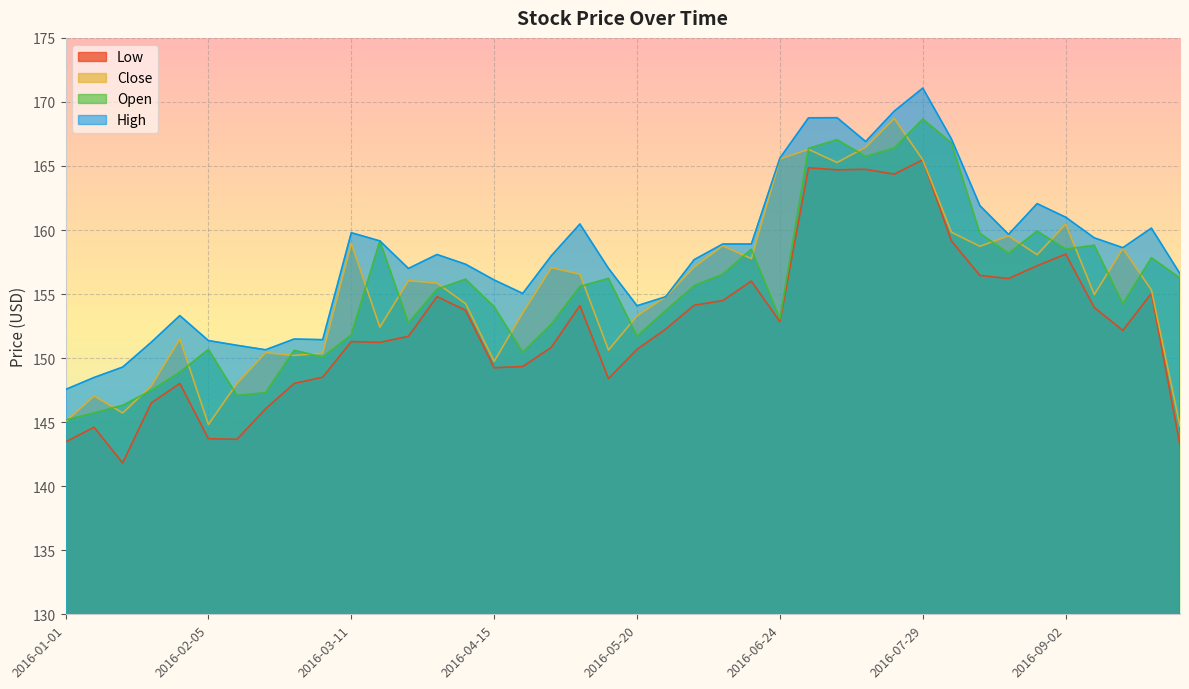

True or false: High has more than 2 points higher than both neighbors.

True